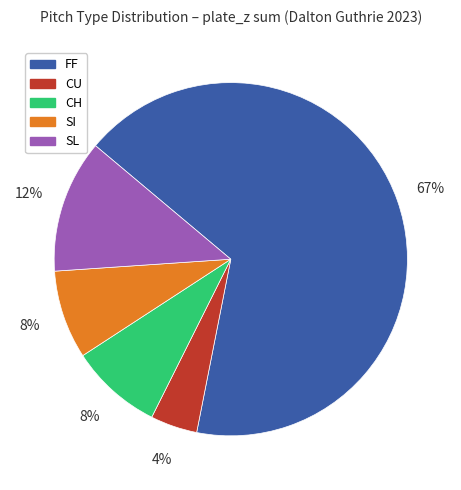

Which slice is the largest?

FF